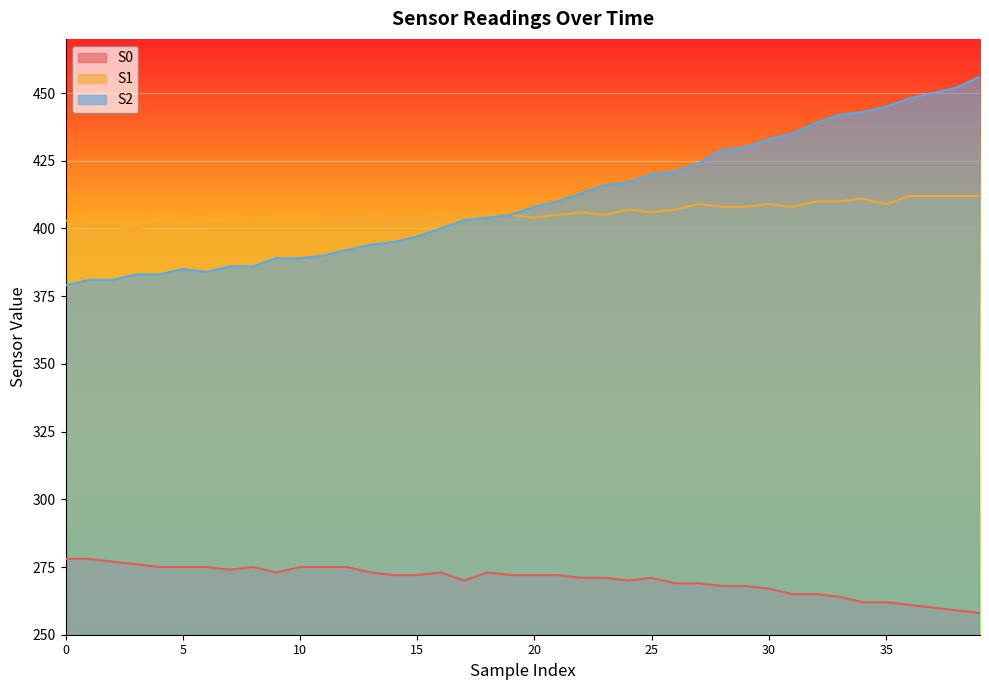

What is the average value of the S0 series?

270